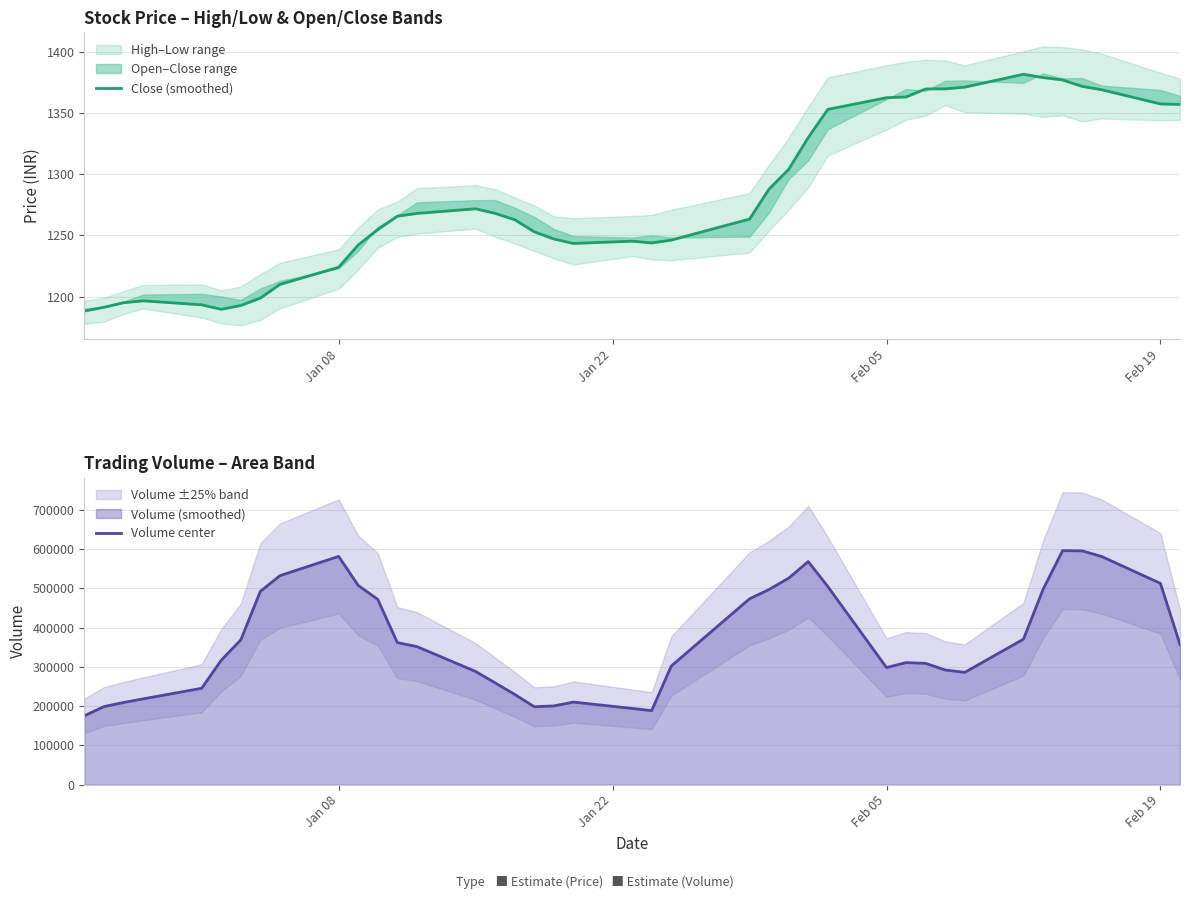

How many interior local valleys does the Close (smoothed) series have?

3